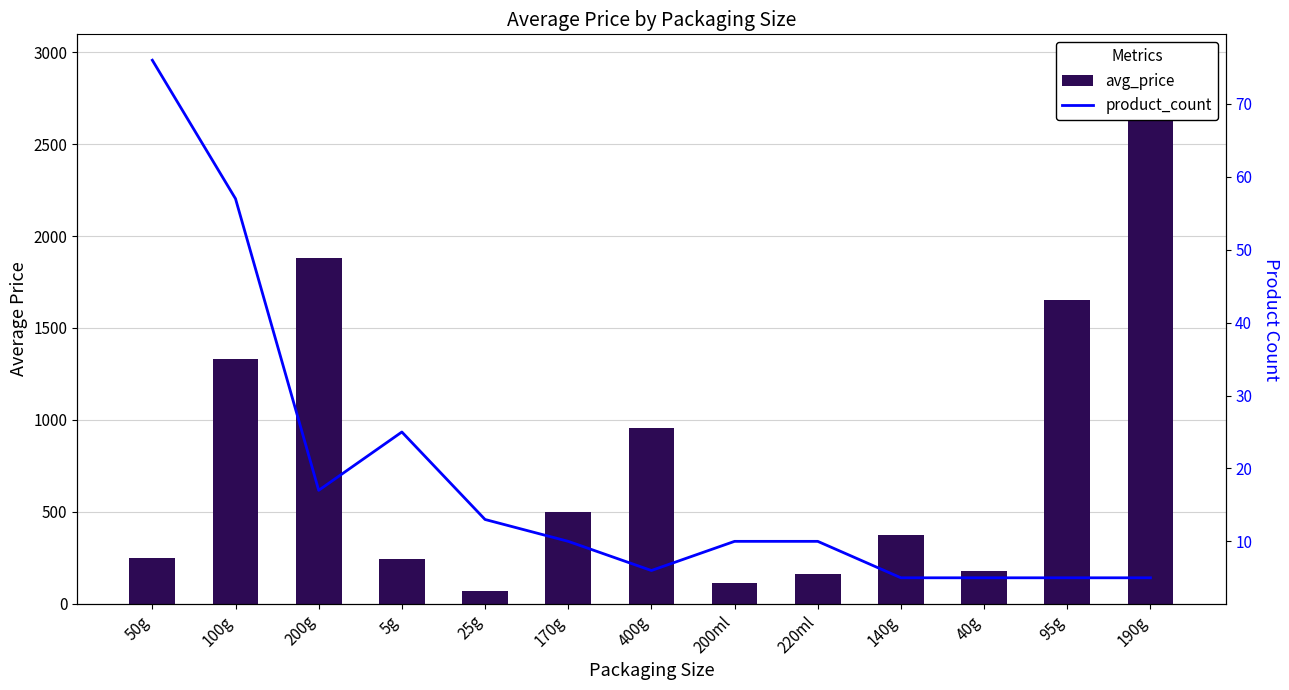

What is the difference between the values at 220ml and 400g?

798.3